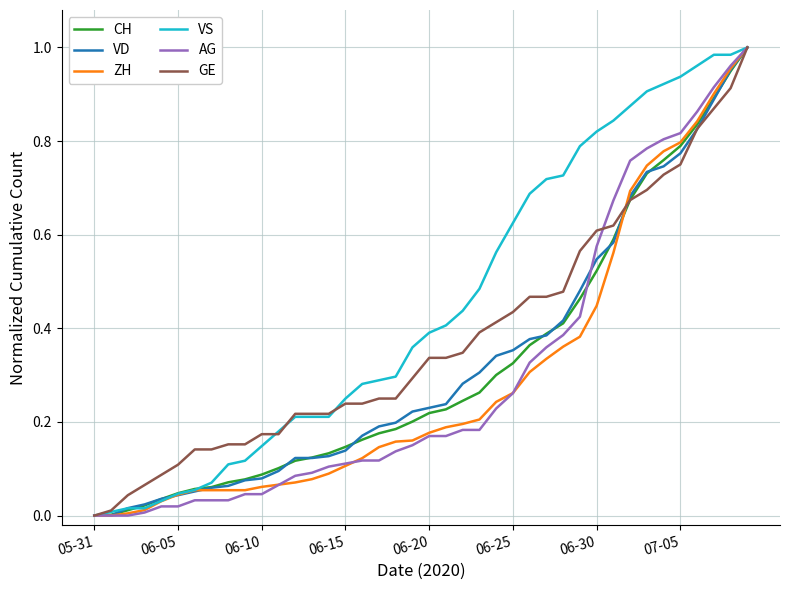

At which label does CH reach its peak?

39